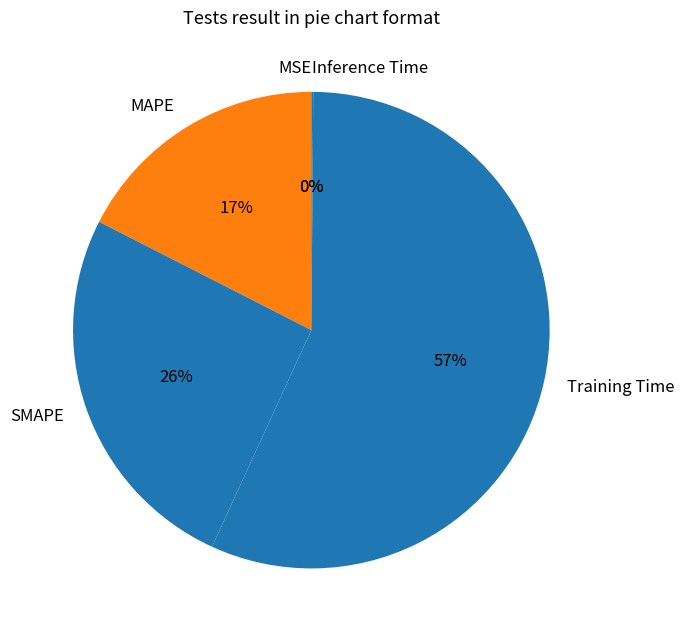

Does Training Time account for over 50% of the chart?

Yes